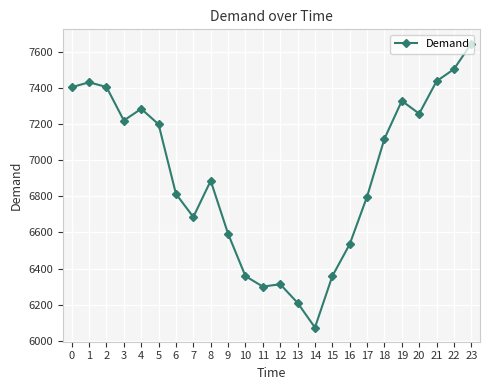

Between 6 and 4, which is larger?

4